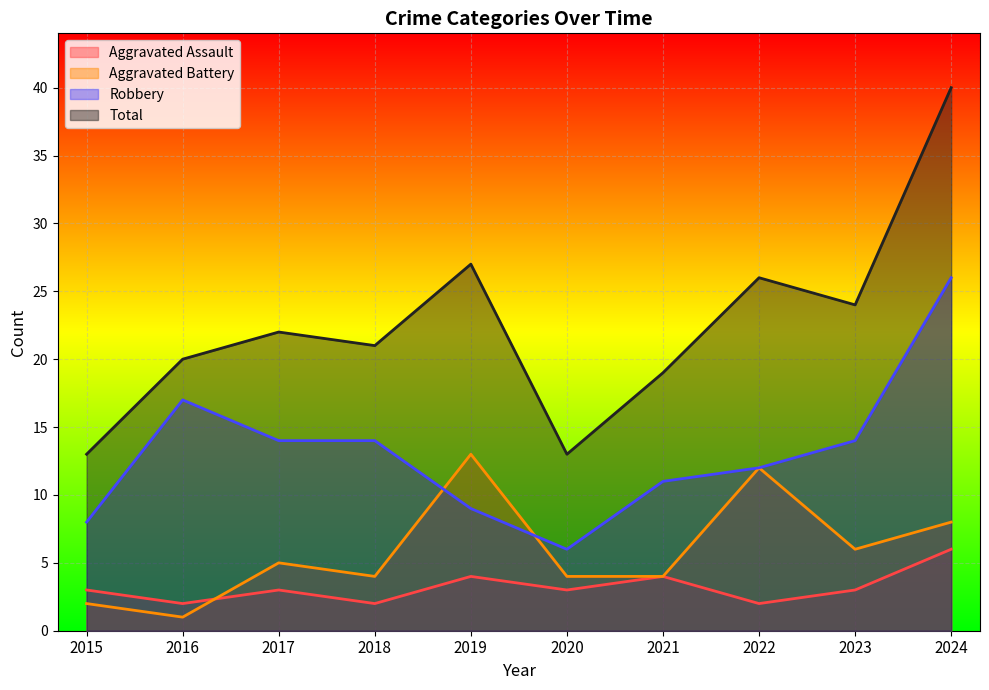

True or false: Aggravated Assault has a value of 1 at 2019.

False